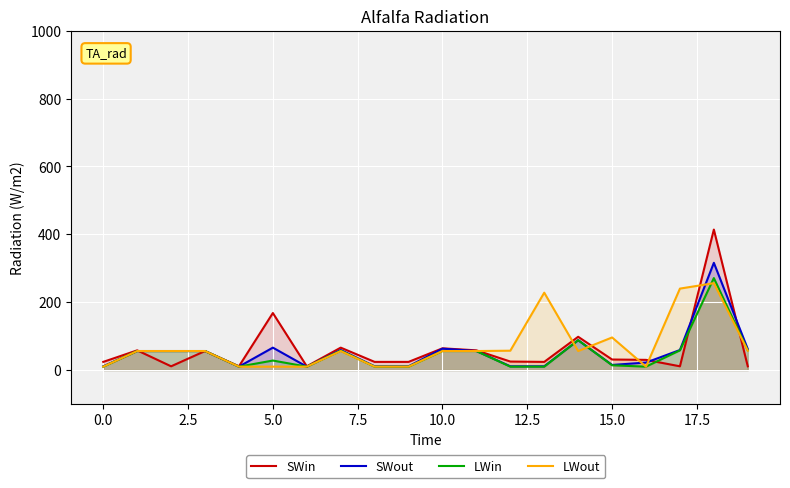

Which series has the largest total across all categories?

LWout